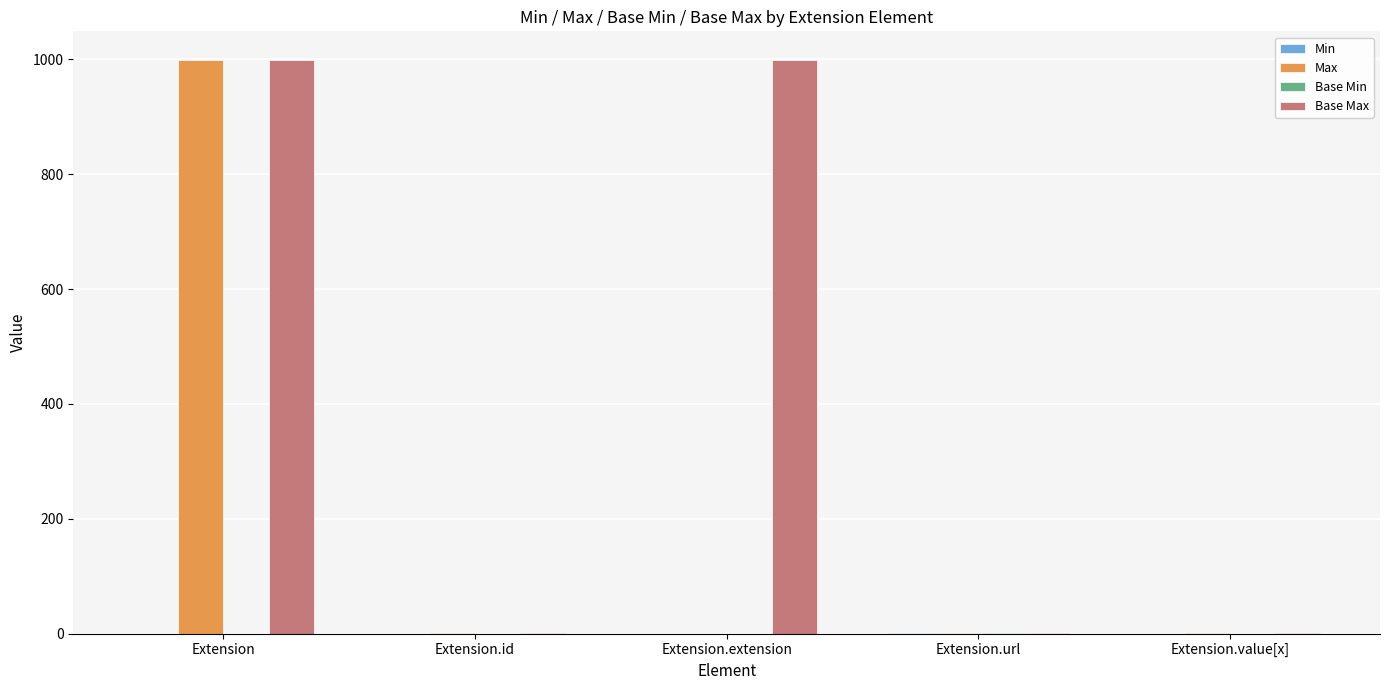

Which series changed the most between Extension.extension and Extension.url?

Base Max